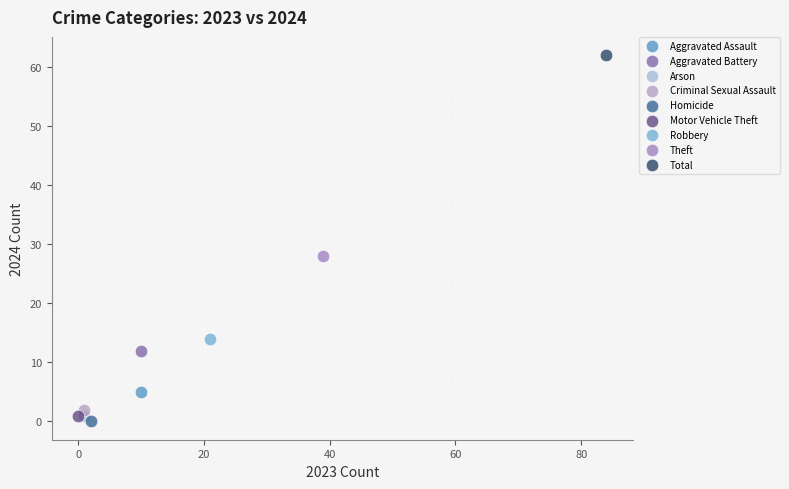

What are all the series names shown in the legend?

Aggravated Assault, Aggravated Battery, Arson, Criminal Sexual Assault, Homicide, Motor Vehicle Theft, Robbery, Theft, Total